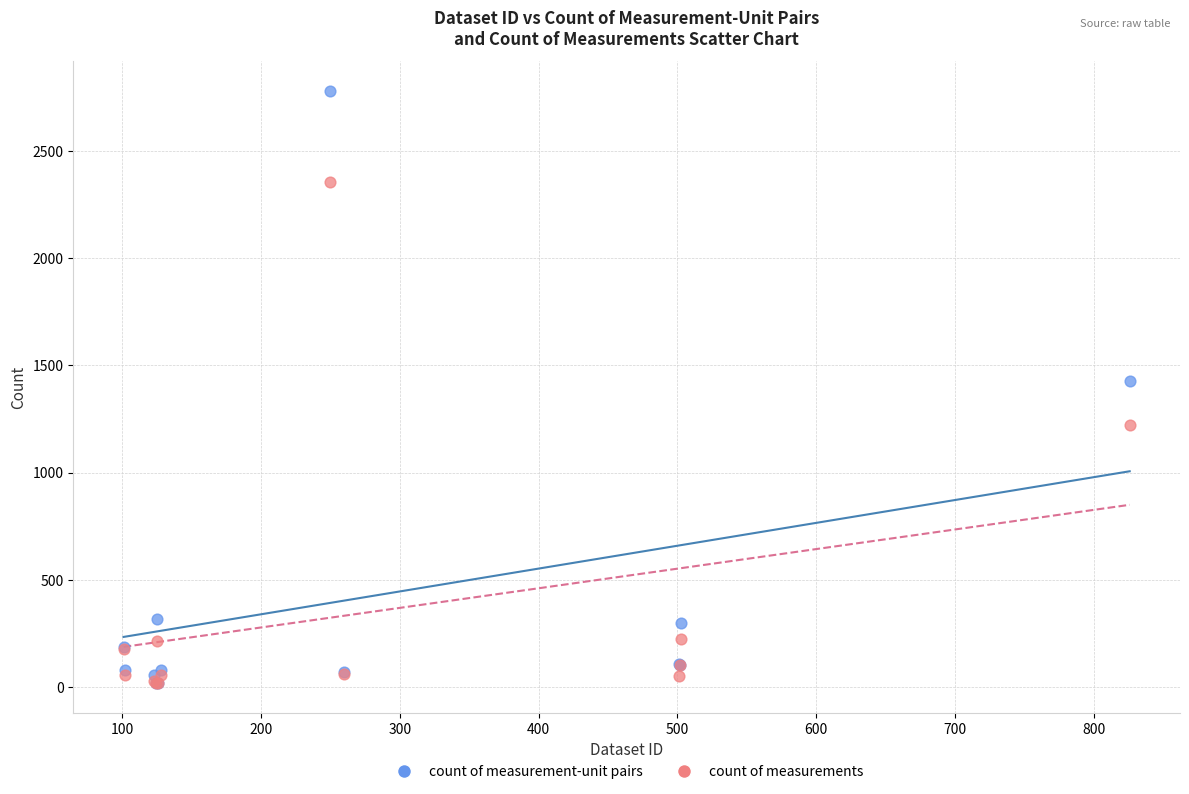

In the count of measurements series, what Y value is closest to 1185?

1223